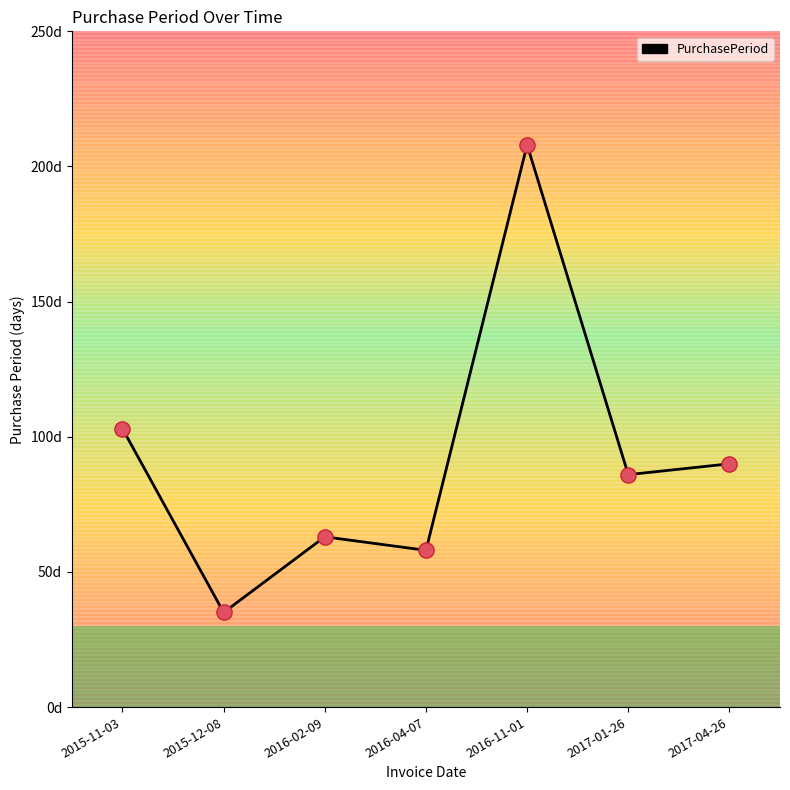

Approximately how many times larger is the value at 2016-11-01 compared to 2017-04-26?

2.3